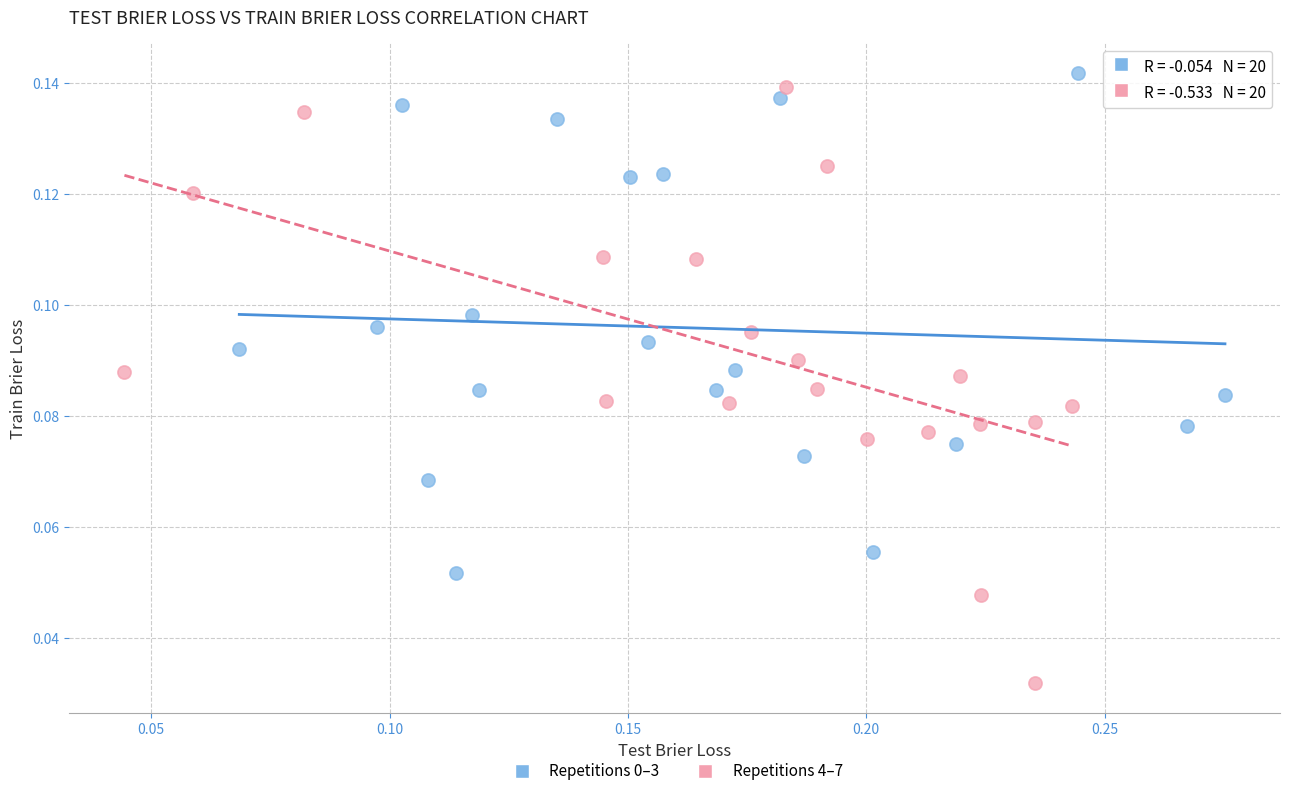

Which series reaches the minimum Y coordinate?

Repetitions 4–7